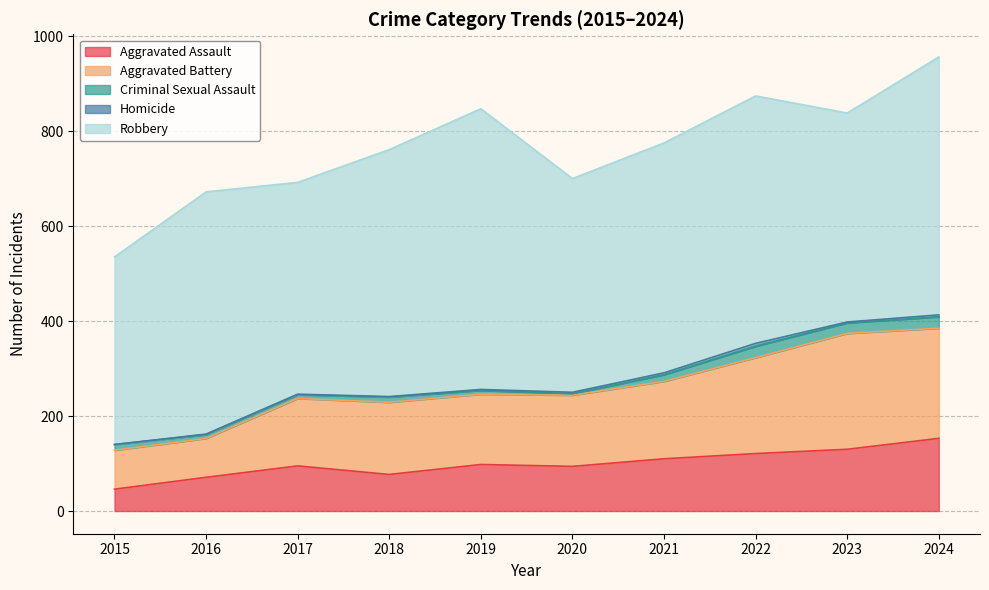

Reading left to right, what are all the values shown in this chart?

Aggravated Assault: 2015=46	2016=71	2017=95	2018=77	2019=98	2020=94	2021=110	2022=121	2023=130	2024=153
Aggravated Battery: 2015=82	2016=82	2017=142	2018=152	2019=148	2020=150	2021=163	2022=202	2023=244	2024=232
Criminal Sexual Assault: 2015=12	2016=8	2017=8	2018=11	2019=8	2020=3	2021=14	2022=24	2023=22	2024=24
Homicide: 2015=0	2016=1	2017=1	2018=1	2019=2	2020=3	2021=4	2022=6	2023=2	2024=4
Robbery: 2015=395	2016=510	2017=446	2018=520	2019=591	2020=450	2021=484	2022=521	2023=440	2024=543